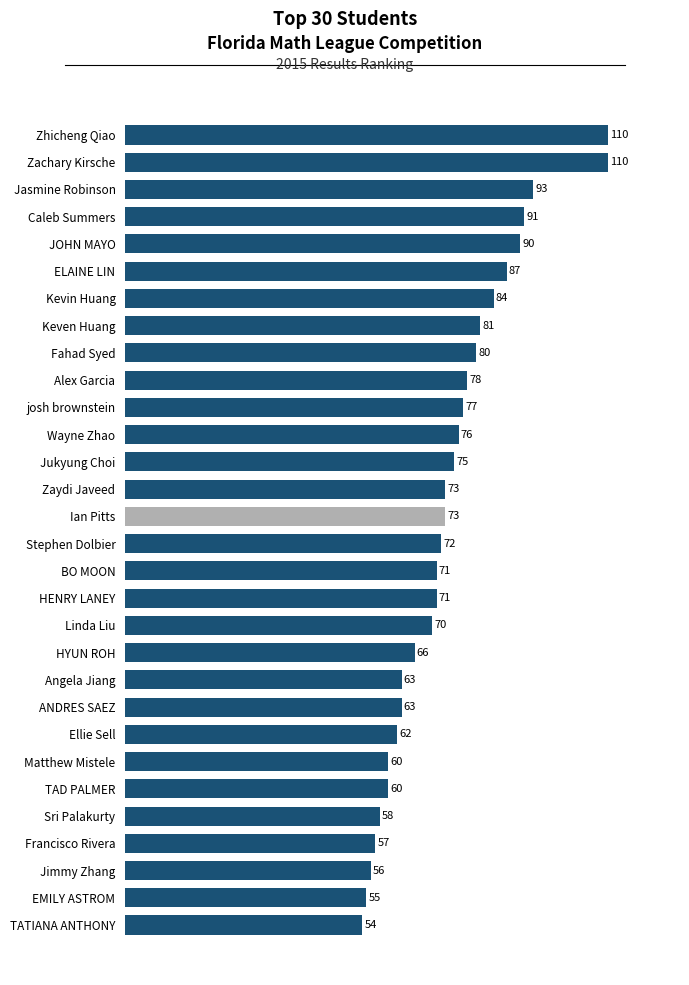

What is the label of the 23rd bar from the top?

Ellie Sell